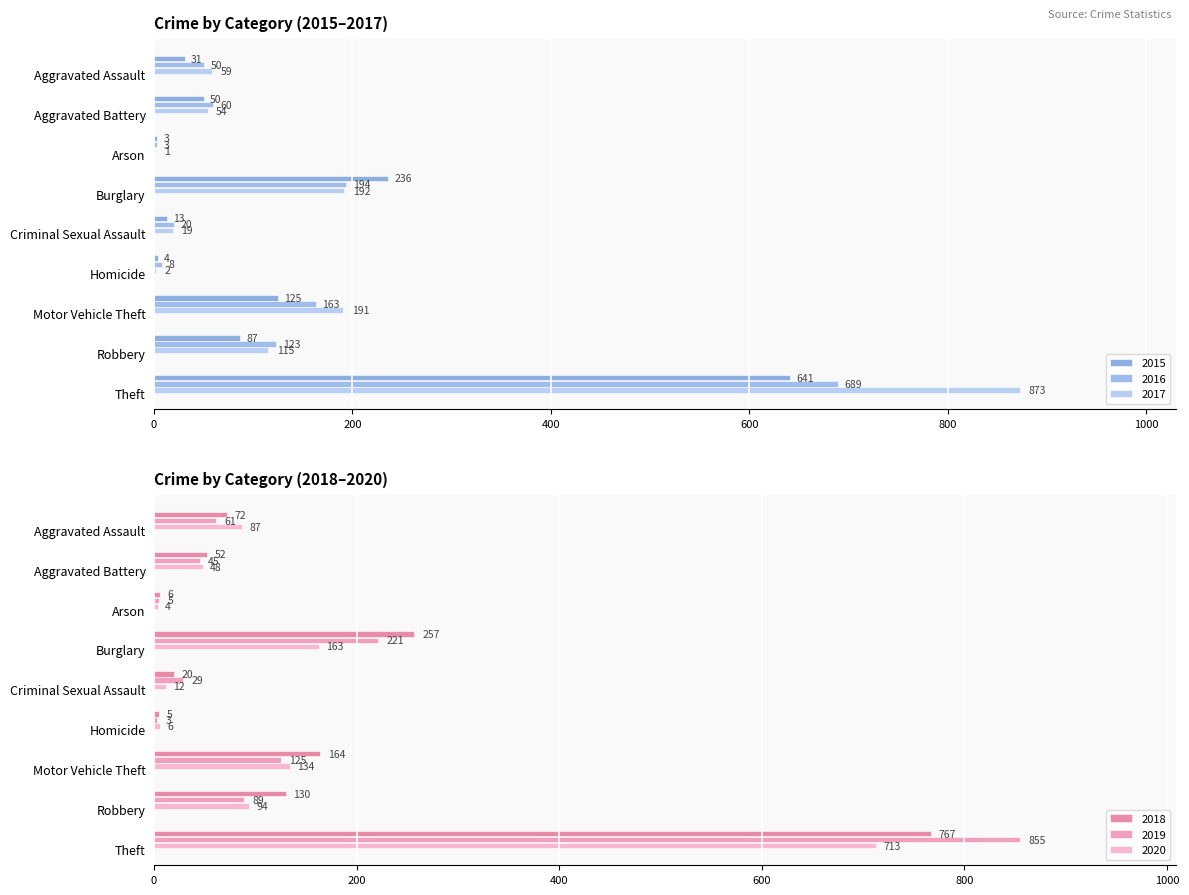

At which label is 2019 closest to 429?

Burglary